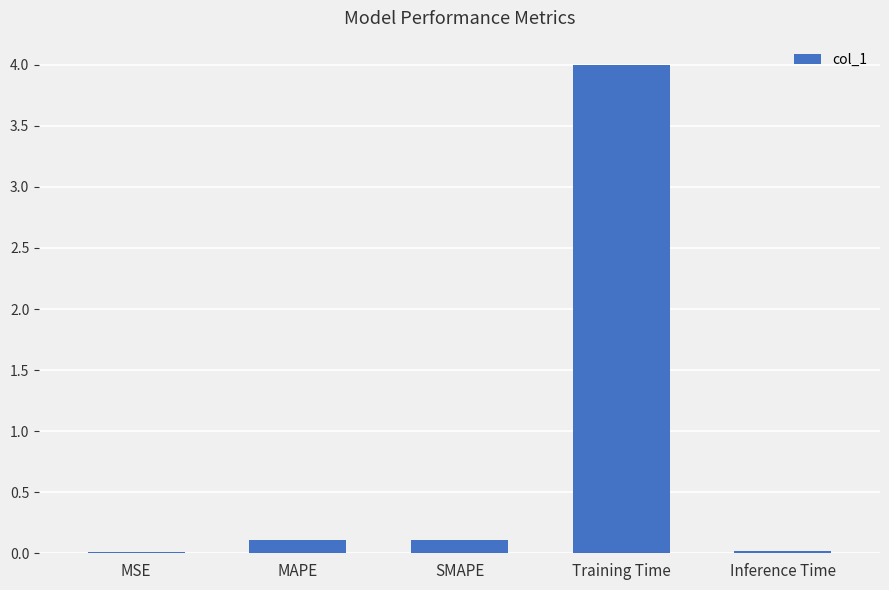

What is the change in value from SMAPE to Training Time?

+3.9